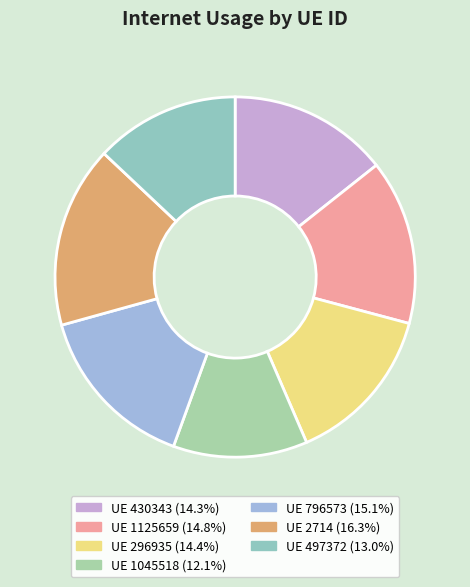

Which category has the smallest portion of the pie?

1045518